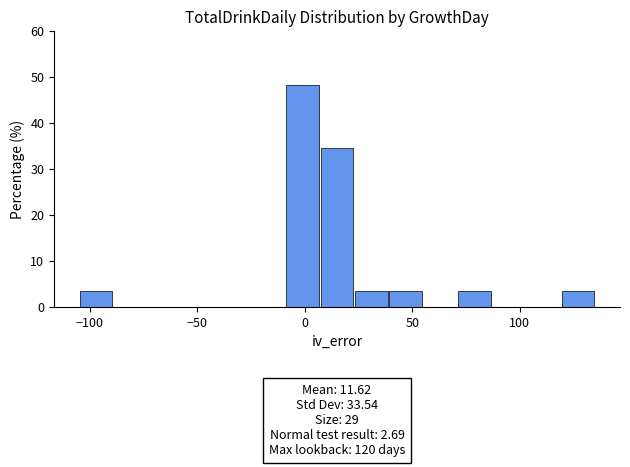

Around what value on the x-axis is the tallest bar? Give the approximate position of its centre, as read against the axis.

0